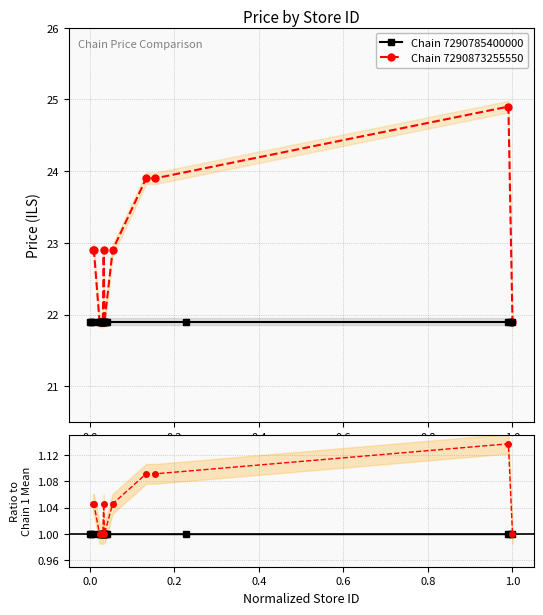

What is the maximum value for Chain 7290873255550?

24.9